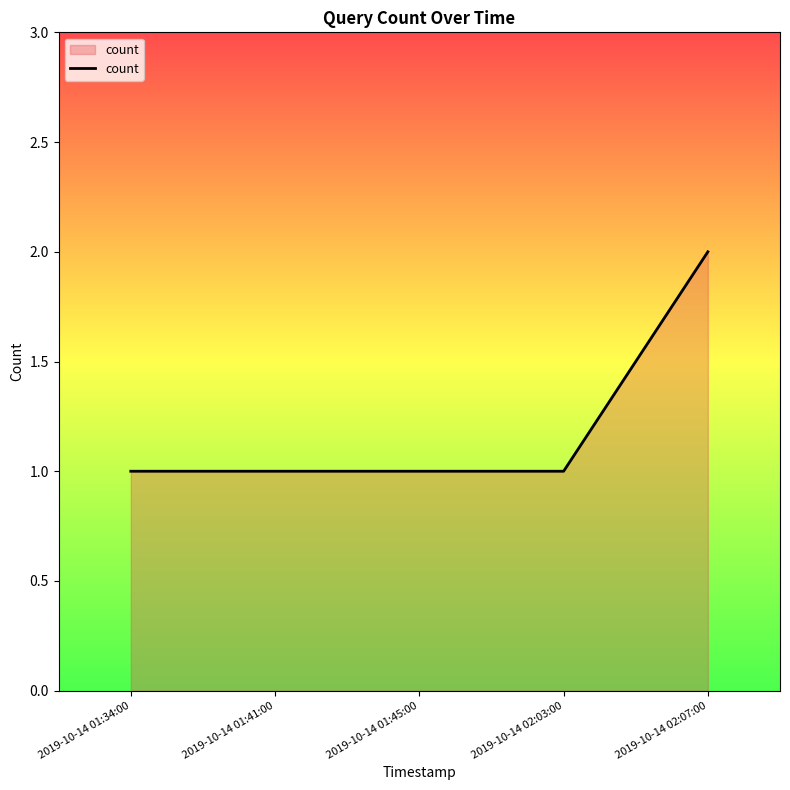

Is it true that the value at 2019-10-14 02:07:00 is 2?

True